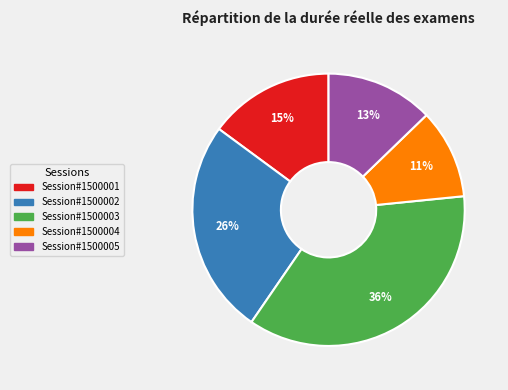

Does Session#1500003 account for over 50% of the chart?

No